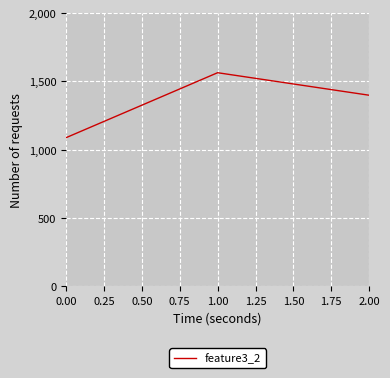

Reading right to left, extract all data points from this chart.

1399	1564	1088